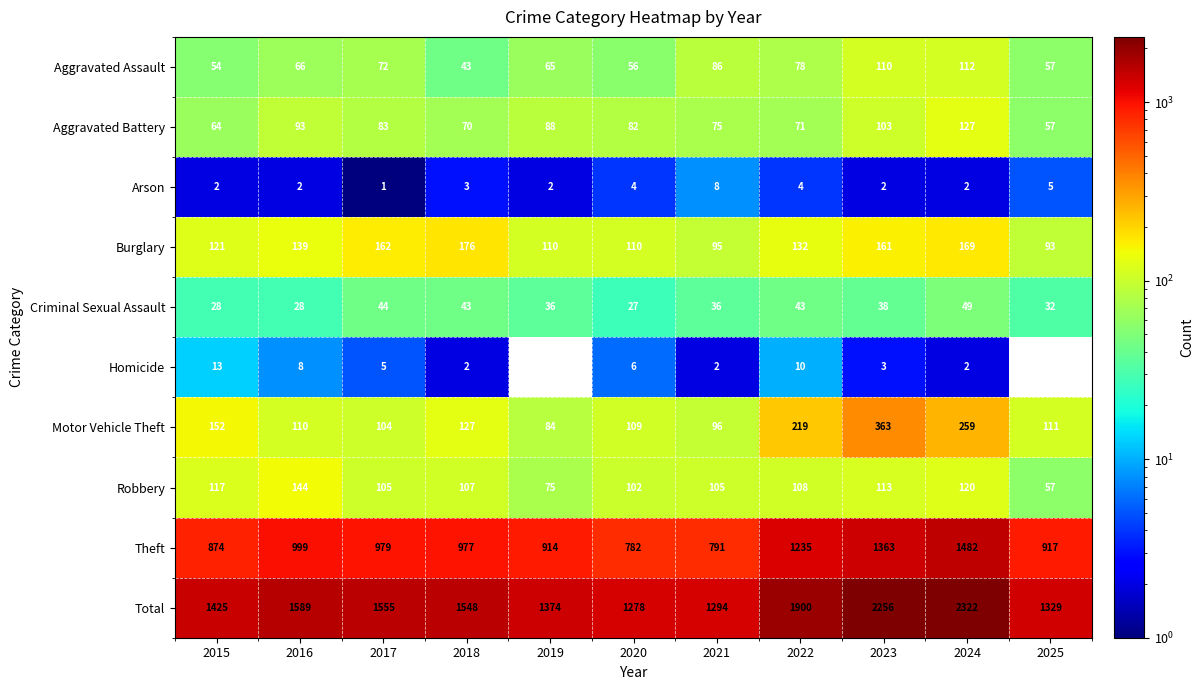

What is the sum of the Theft values at 2017 and 2016?

1978